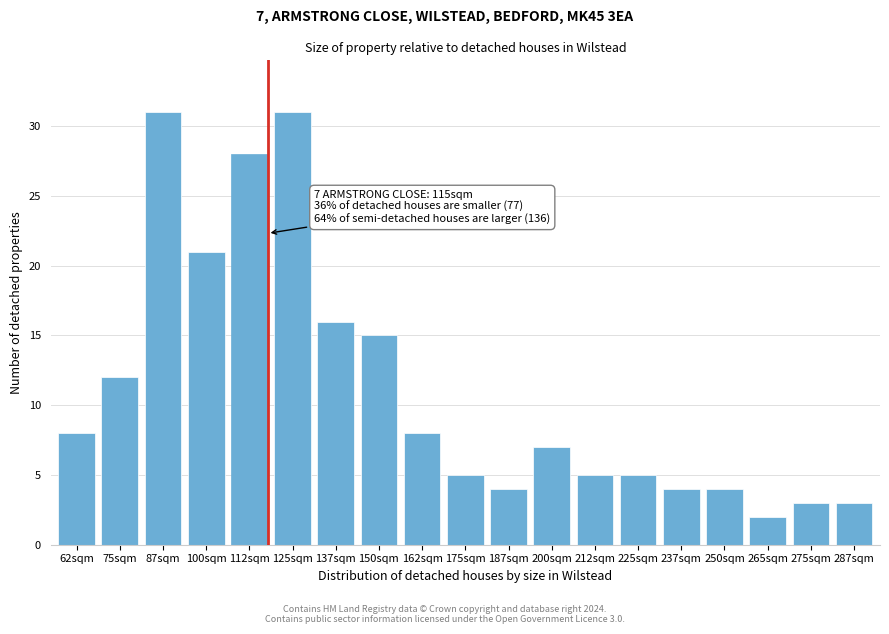

Reading right to left, what are all the values shown in this chart?

3	3	2	4	4	5	5	7	4	5	8	15	16	31	28	21	31	12	8